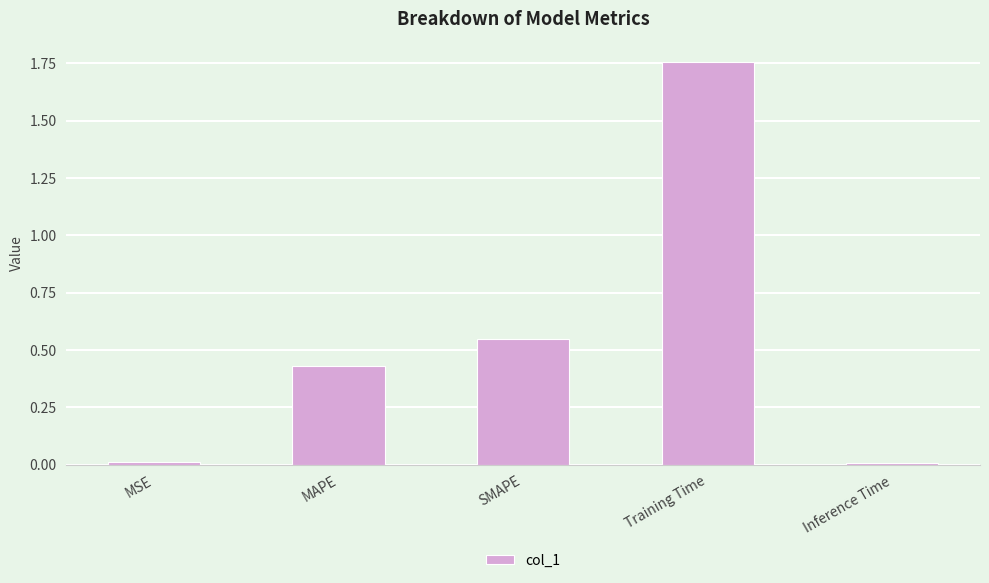

What is the sum of all values?

2.8